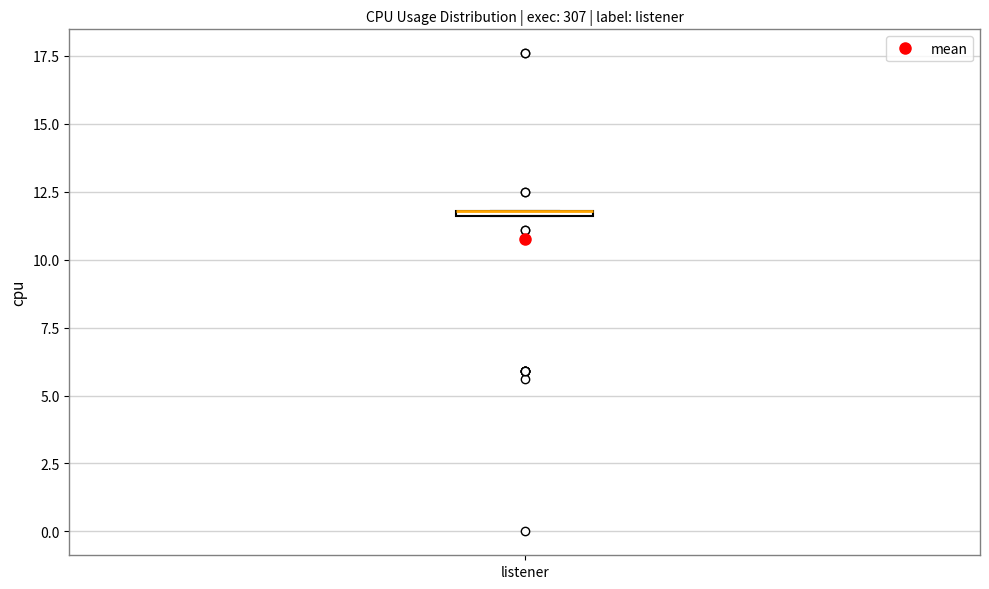

Where is the upper edge of the box for listener on the y-axis? The values are not printed on the chart, so give them approximately, as read against the axis.

12.0